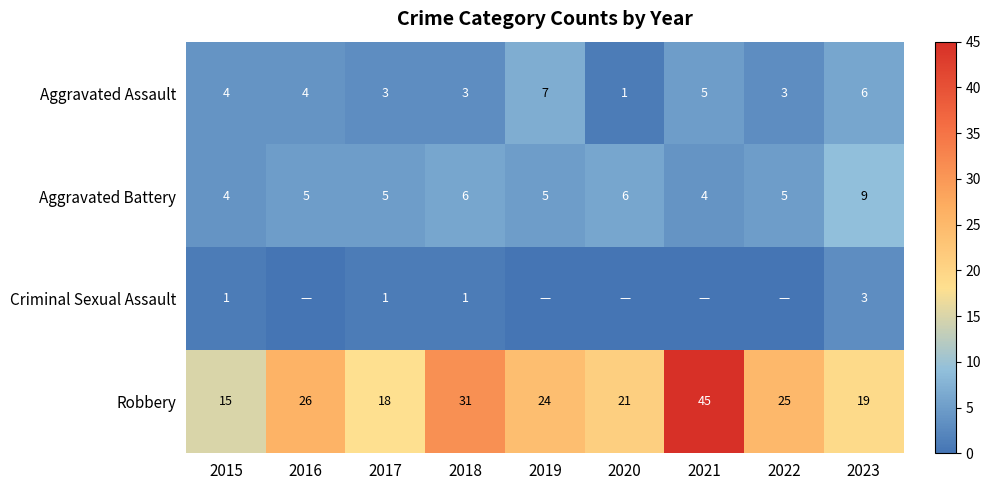

What is the average value of the Robbery series?

25